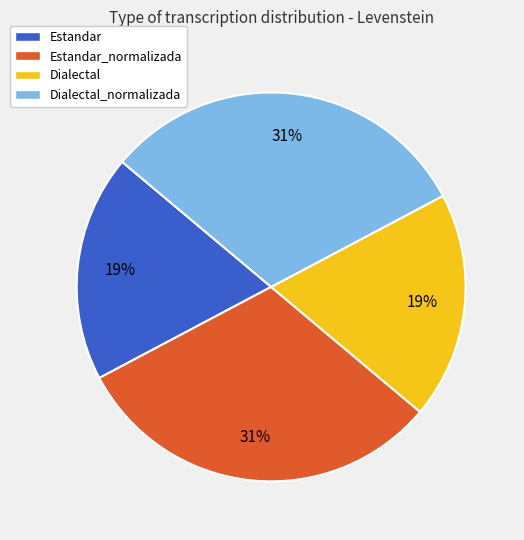

To the nearest percent, what is the average slice percentage?

25%